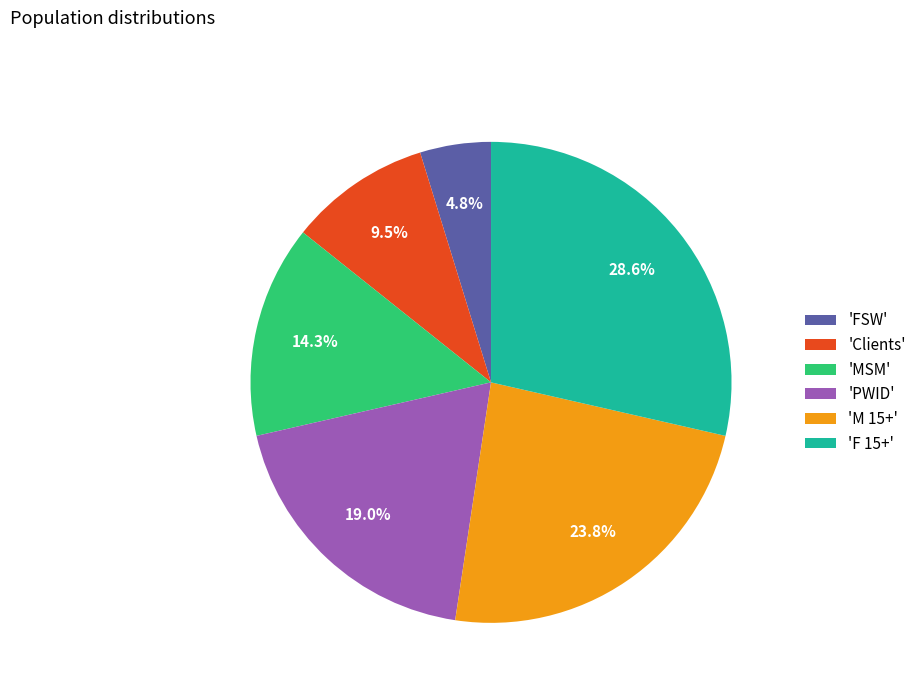

How many segments does this pie chart have?

6